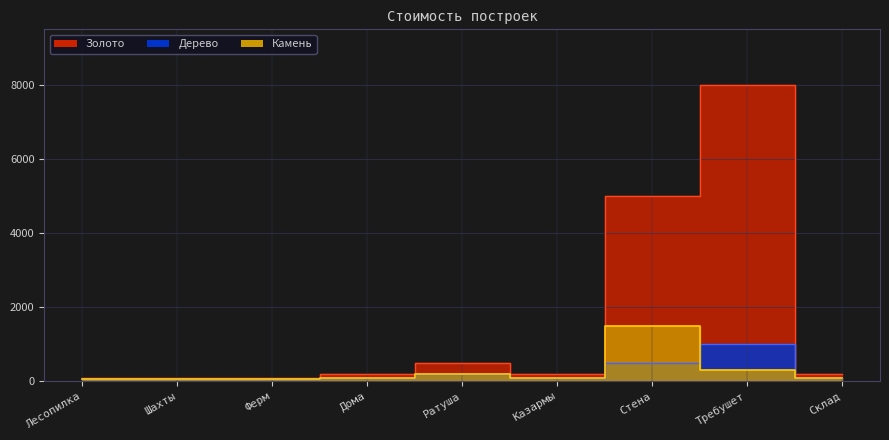

Reading left to right, extract all data points from this chart.

Золото: 100	100	100	200	500	200	5000	8000	200
Дерево: 50	50	50	100	200	100	500	1000	100
Камень: 50	50	50	100	200	100	1500	300	100